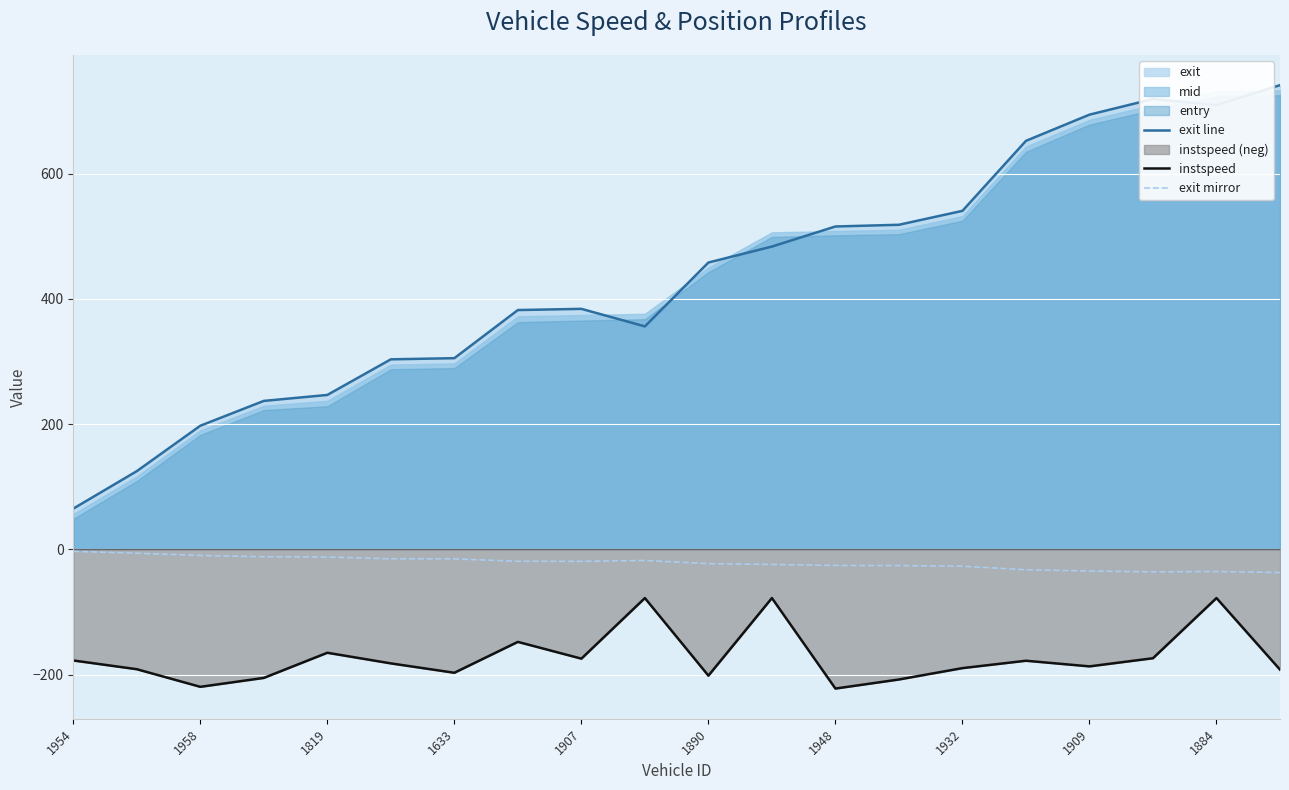

True or false: exit line and exit mirror cross at least once.

False